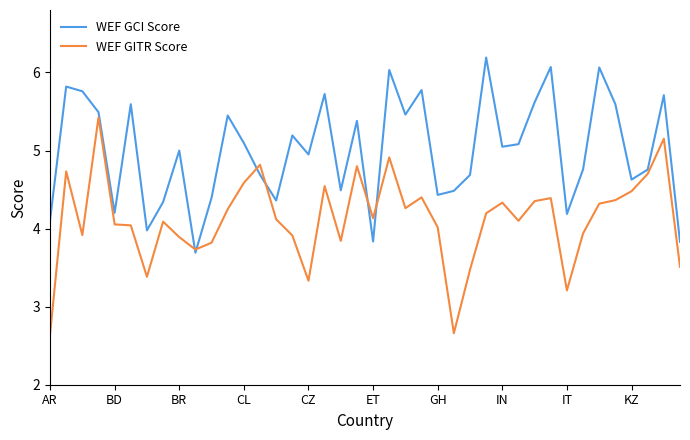

True or false: WEF GCI Score and WEF GITR Score cross at least once.

True